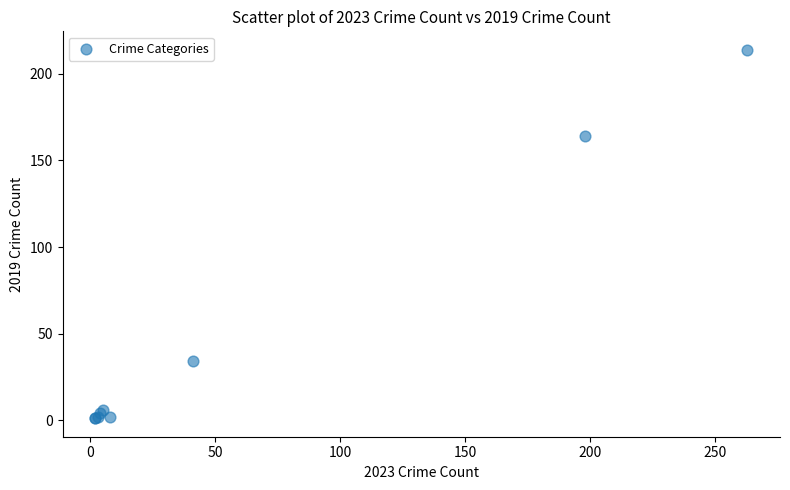

What Y value in the scatter plot is closest to 107?

164